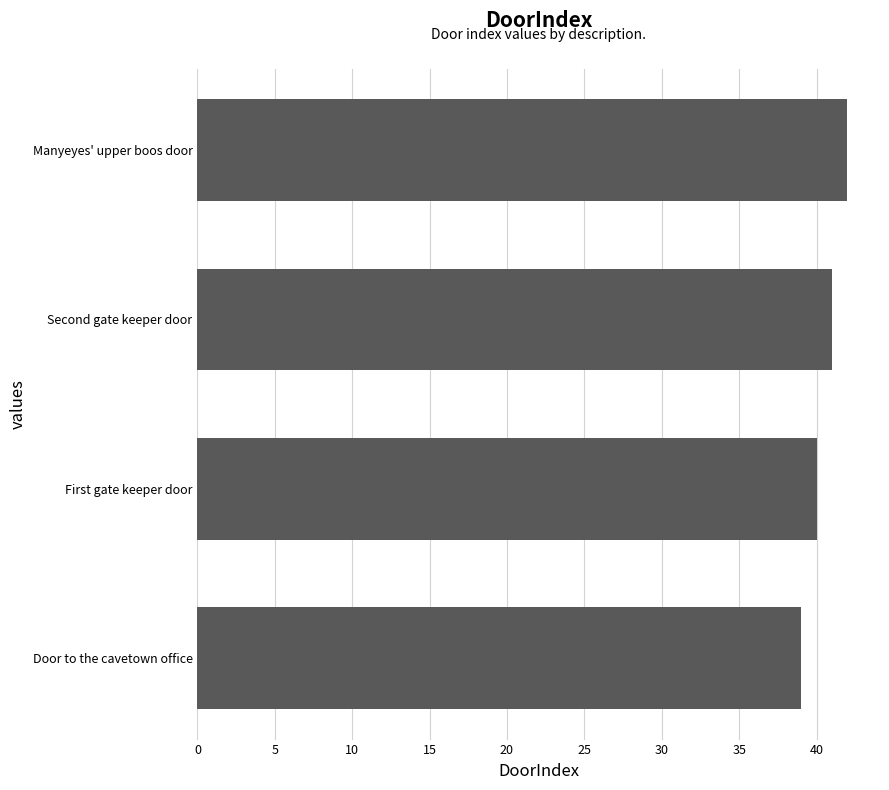

What is the smallest value displayed?

39